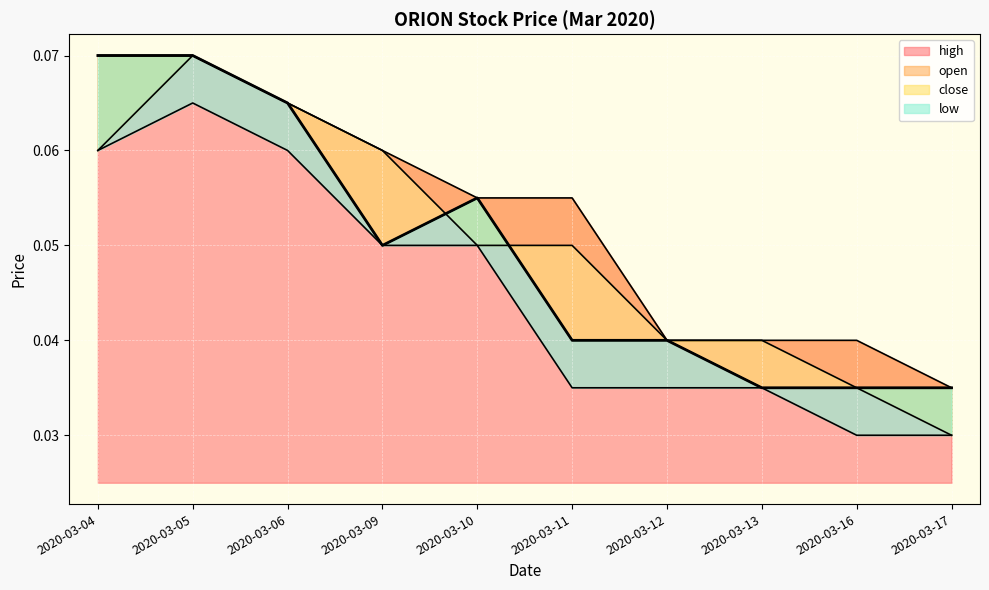

True or false: open and low cross at least once.

False